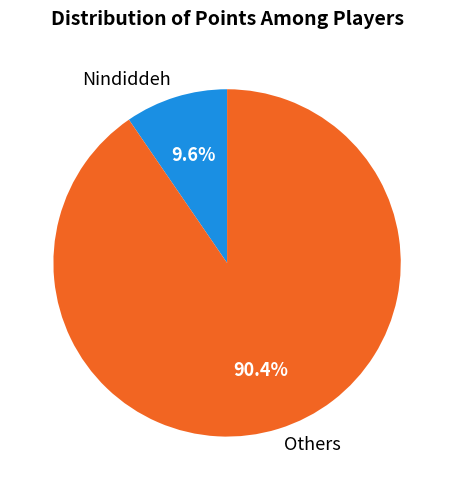

Which category has the smallest portion of the pie?

Nindiddeh